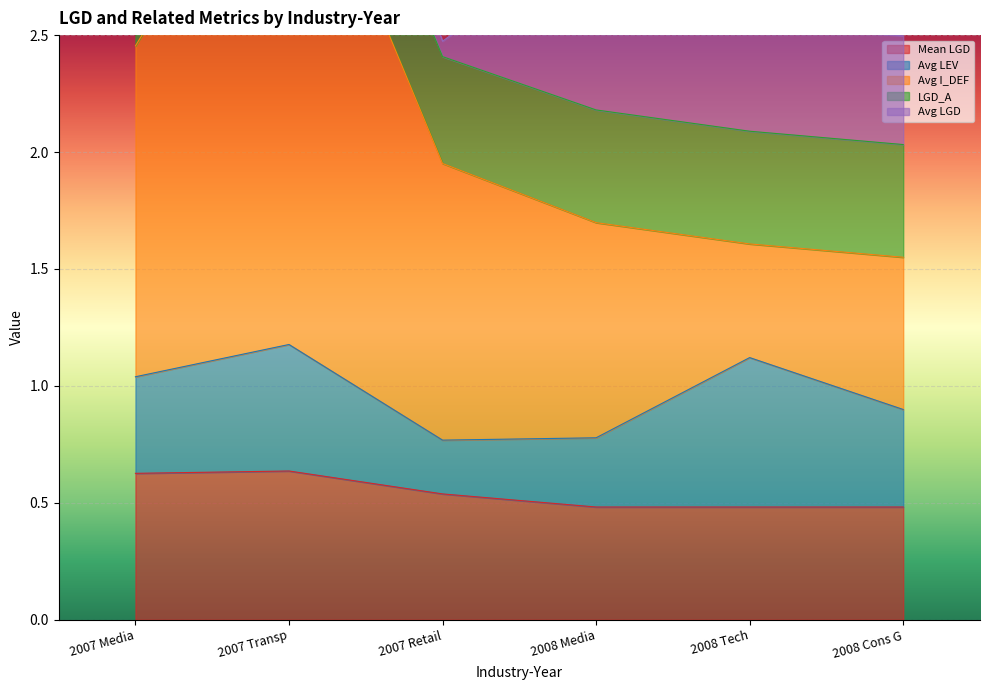

Reading left to right, what are all the values shown in this chart?

Mean LGD: 2007 Media=0.6	2007 Transp=0.6	2007 Retail=0.5	2008 Media=0.5	2008 Tech=0.5	2008 Cons G=0.5
Avg LEV: 2007 Media=0.4	2007 Transp=0.5	2007 Retail=0.2	2008 Media=0.3	2008 Tech=0.6	2008 Cons G=0.4
Avg I_DEF: 2007 Media=1.4	2007 Transp=2.4	2007 Retail=1.2	2008 Media=0.9	2008 Tech=0.5	2008 Cons G=0.7
LGD_A: 2007 Media=0.6	2007 Transp=0.5	2007 Retail=0.5	2008 Media=0.5	2008 Tech=0.5	2008 Cons G=0.5
Avg LGD: 2007 Media=0.7	2007 Transp=0.4	2007 Retail=0.1	2008 Media=0.8	2008 Tech=0.5	2008 Cons G=0.5